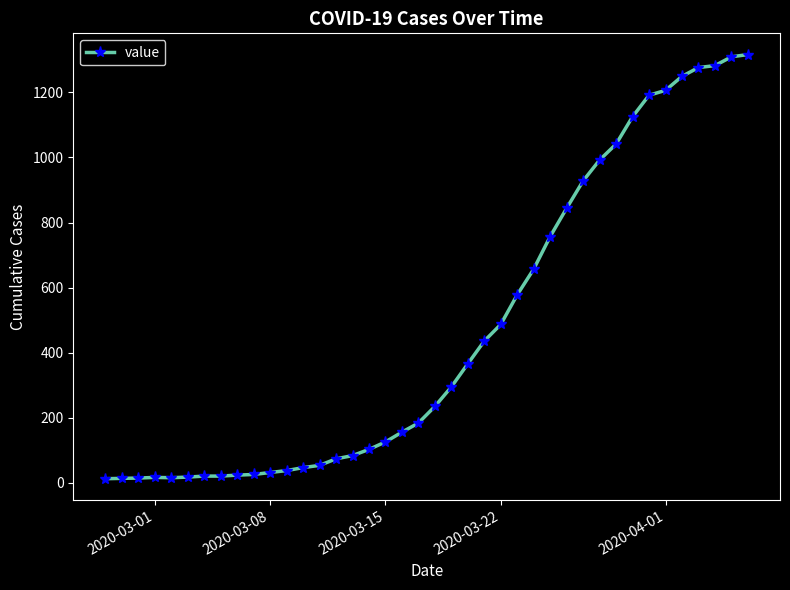

What is the greatest value displayed?

1316